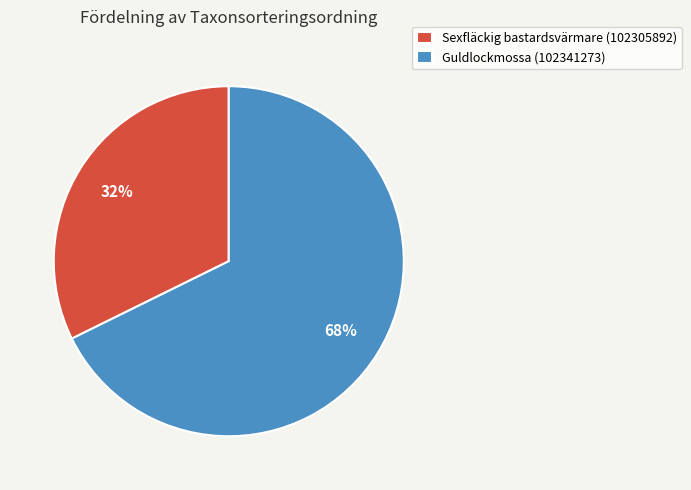

To the nearest percent, what percentage of the pie is Guldlockmossa (102341273)?

68%